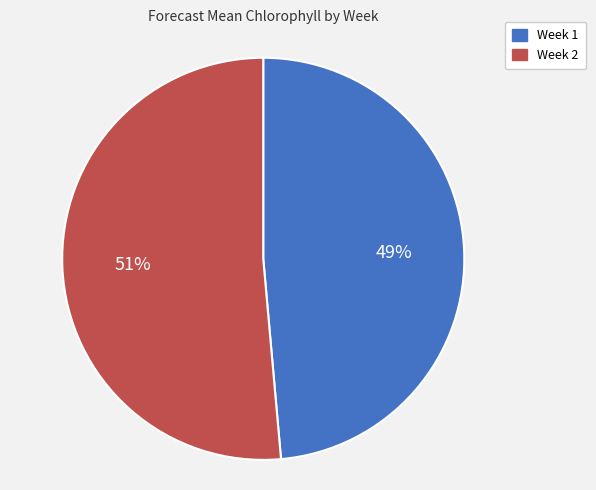

Rank the categories by value from highest to lowest.

Week 2, Week 1